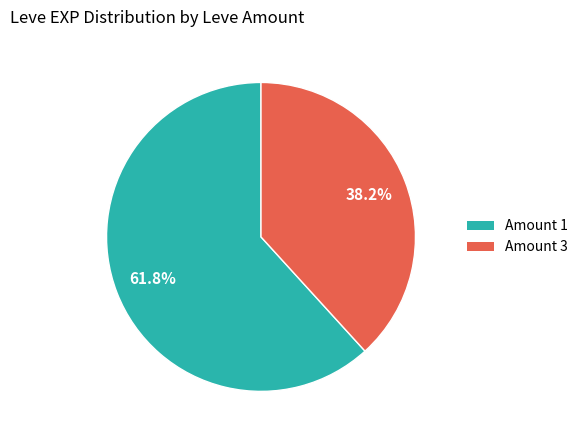

Is there any slice that represents more than half of the pie?

Yes